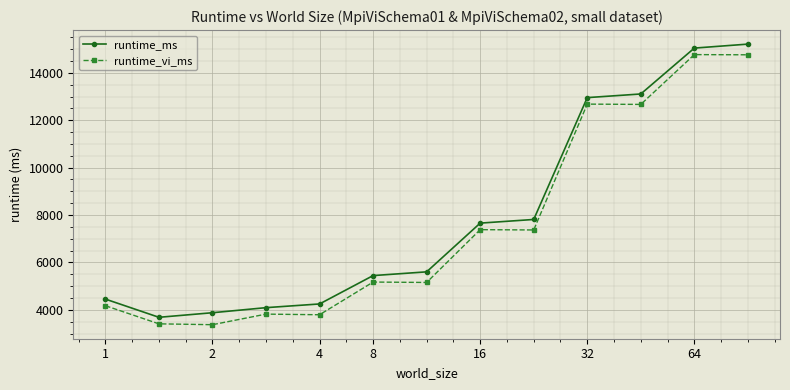

What is the sum of all runtime_vi_ms values?

98513